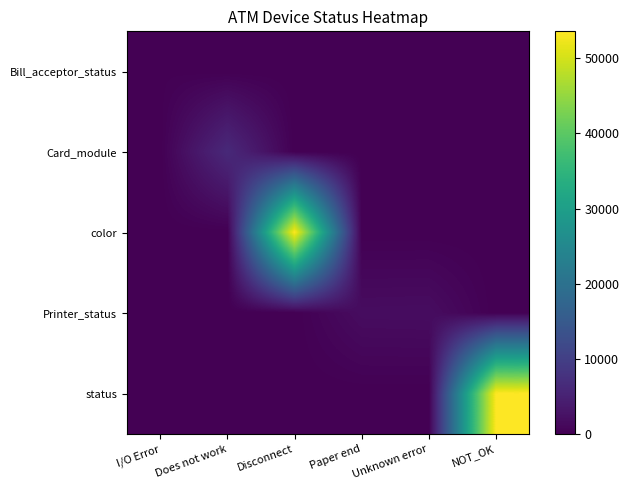

Reading left to right, transcribe all the data shown in this chart.

Bill_acceptor_status: I/O Error=150	Does not work=0	Disconnect=0	Paper end=0	Unknown error=0	NOT_OK=0
Card_module: I/O Error=0	Does not work=6221	Disconnect=0	Paper end=0	Unknown error=0	NOT_OK=0
color: I/O Error=0	Does not work=0	Disconnect=53418	Paper end=0	Unknown error=0	NOT_OK=0
Printer_status: I/O Error=0	Does not work=0	Disconnect=0	Paper end=1799	Unknown error=1859	NOT_OK=0
status: I/O Error=0	Does not work=0	Disconnect=0	Paper end=0	Unknown error=0	NOT_OK=53568